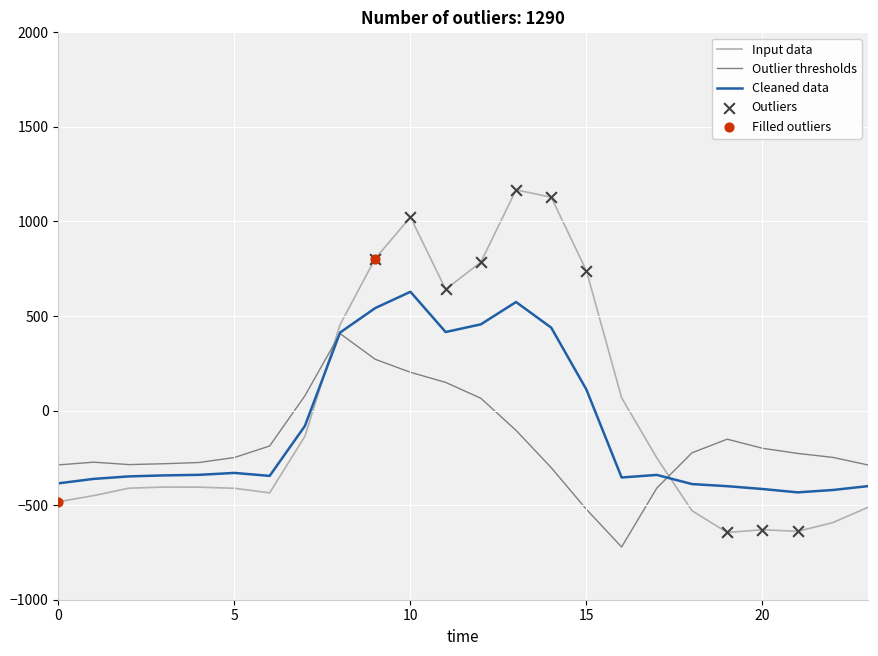

True or false: Input data and Outlier thresholds intersect in this chart.

True